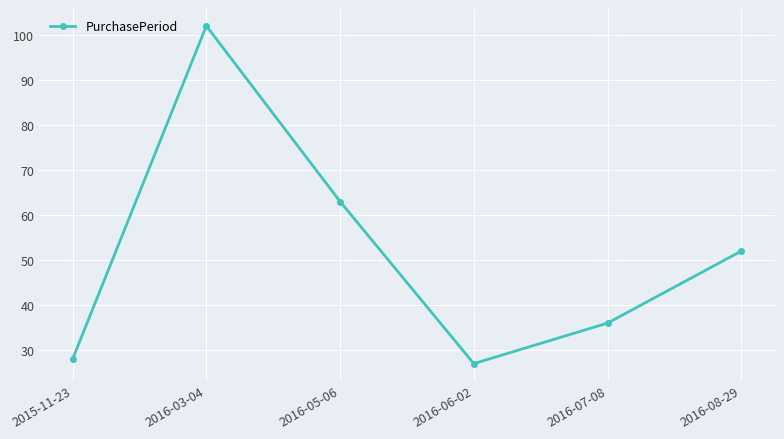

What is the change in value from 2015-11-23 to 2016-08-29?

+24